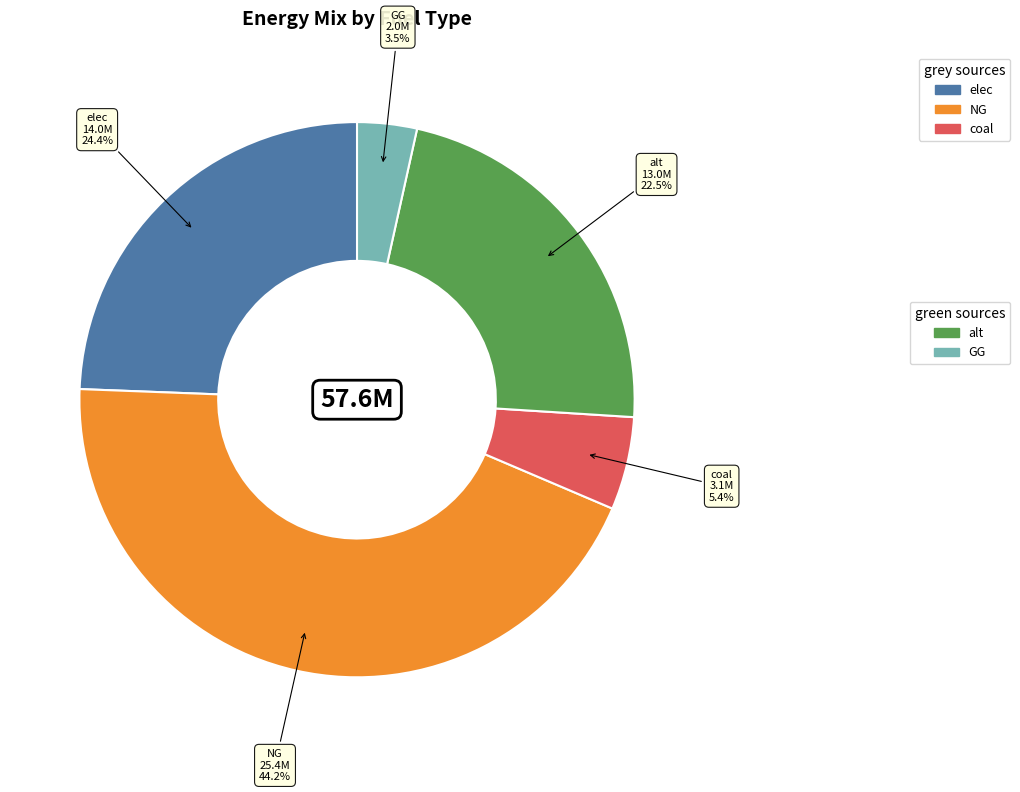

Is there a majority slice in this chart?

No